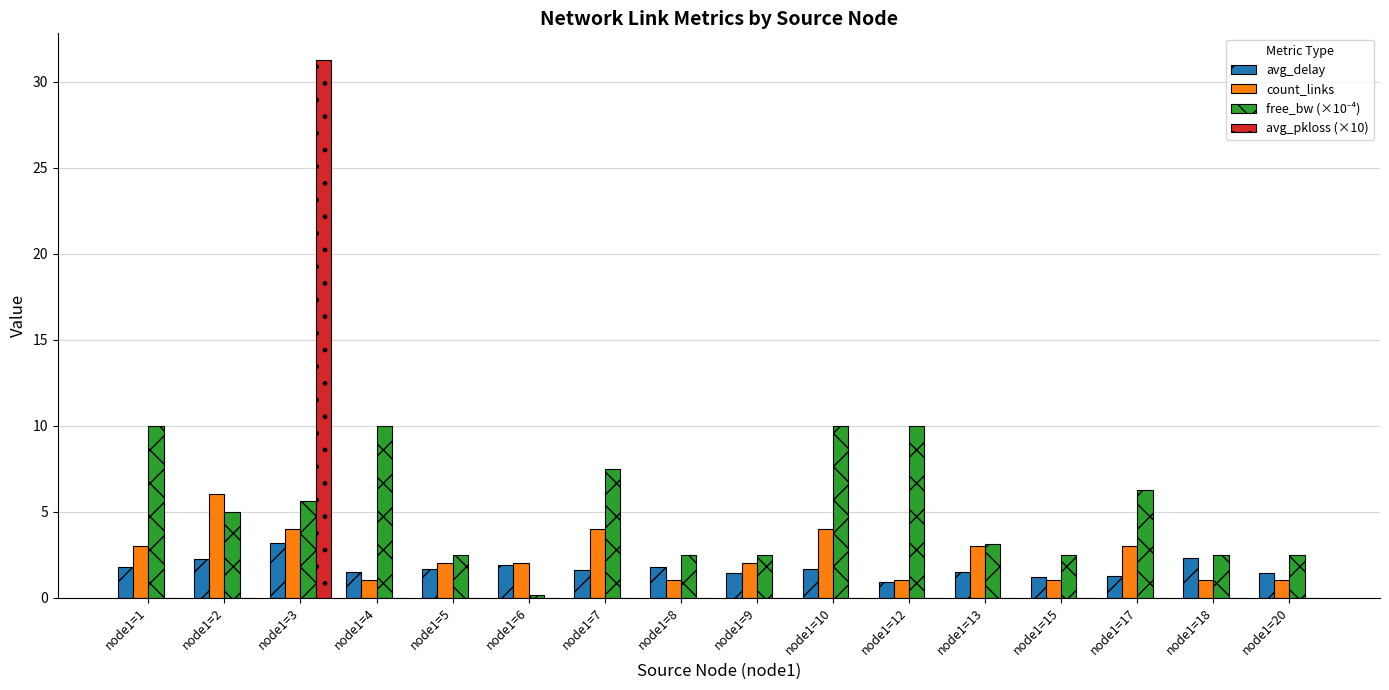

What is the difference between the avg_delay values at node1=17 and node1=10?

0.4